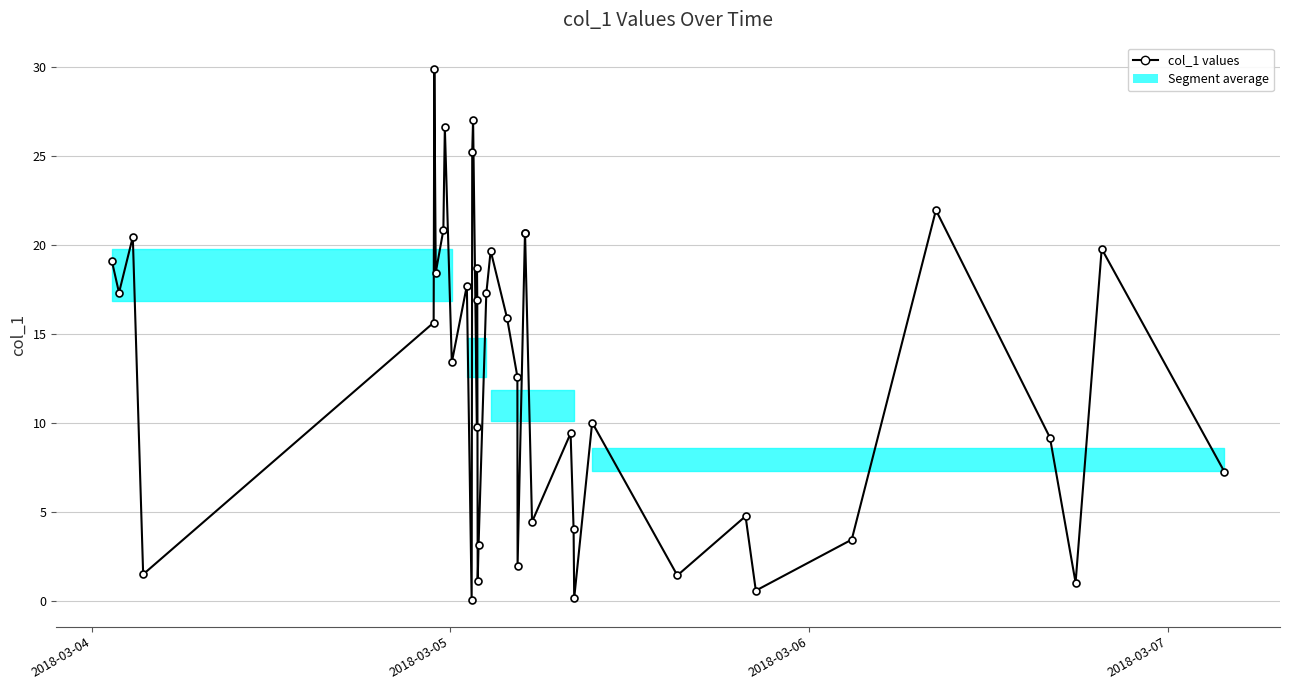

What is the value of the 2nd point from the left?

17.3